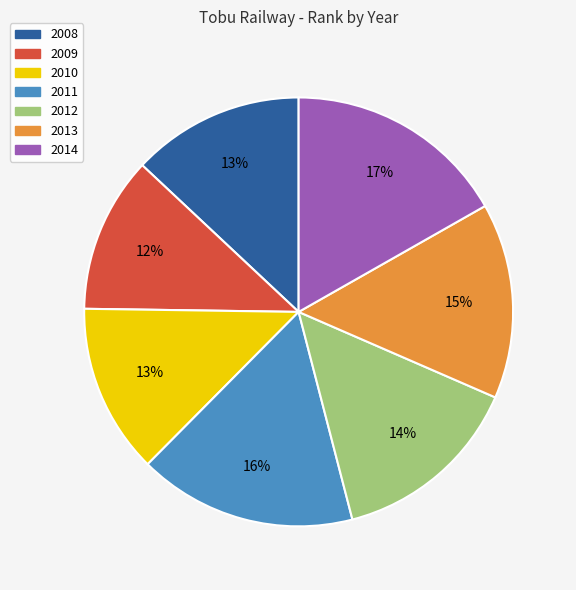

What percentage is the 2011 slice, to the nearest percent?

16%